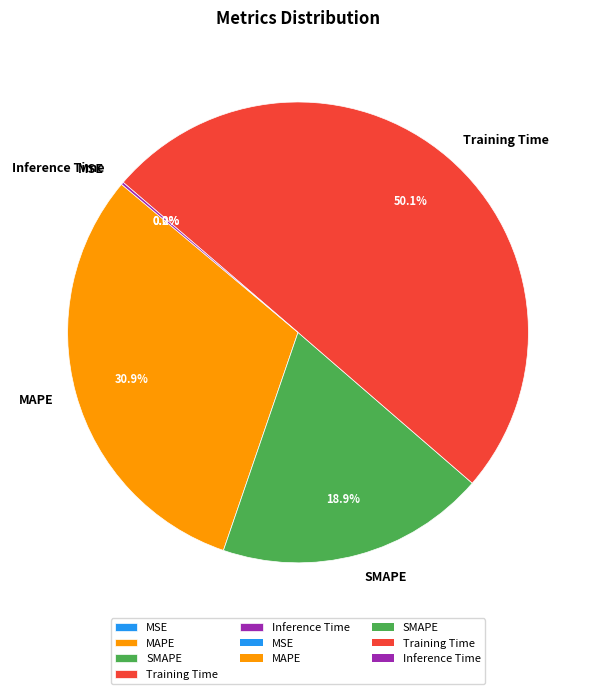

Which category accounts for the majority?

Training Time